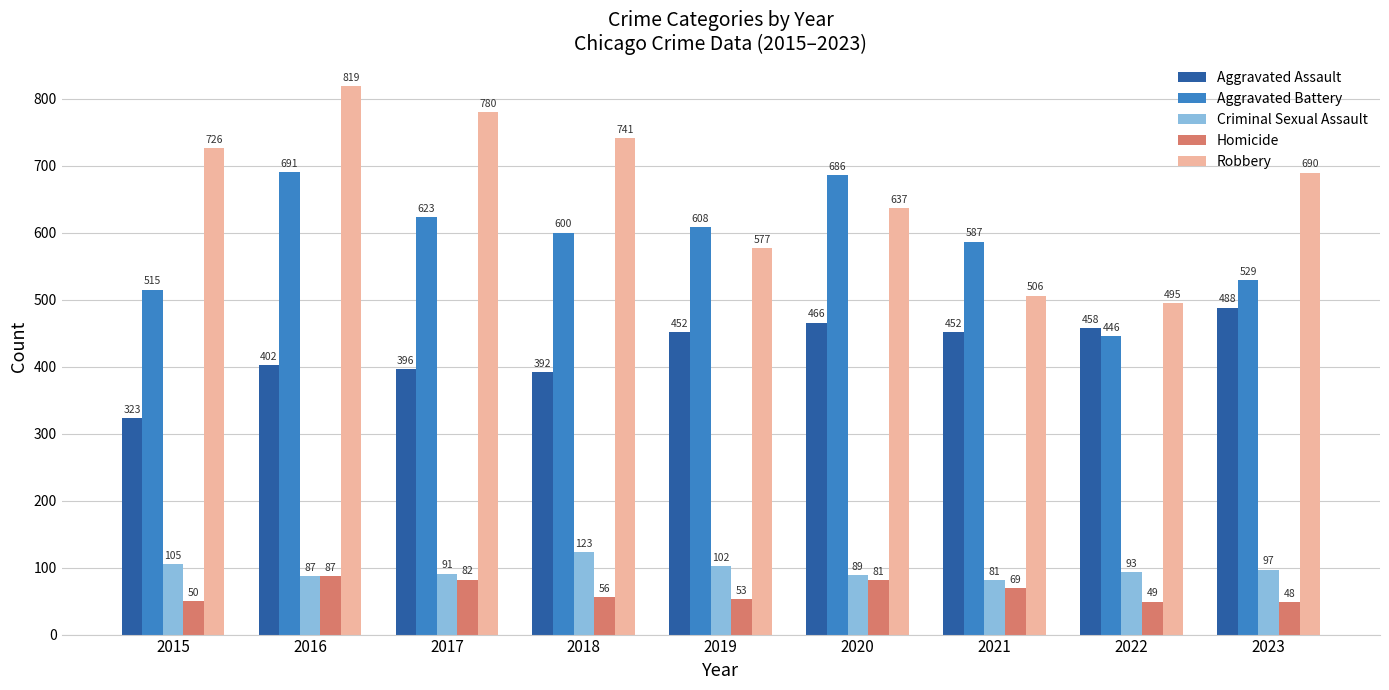

Rank the series at 2023 from highest to lowest value.

Robbery, Aggravated Battery, Aggravated Assault, Criminal Sexual Assault, Homicide